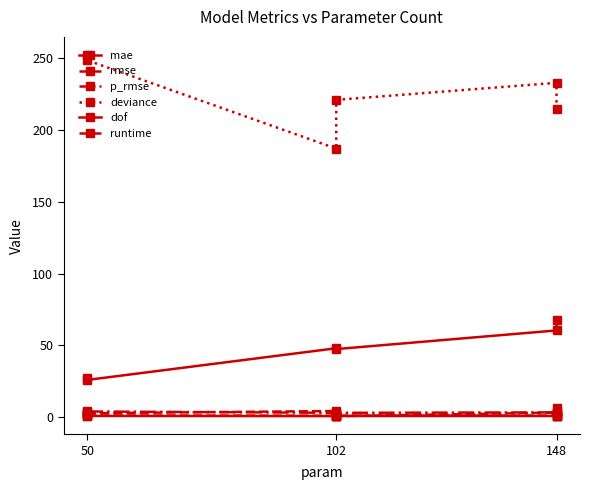

What is the highest value of the rmse series?

1.3